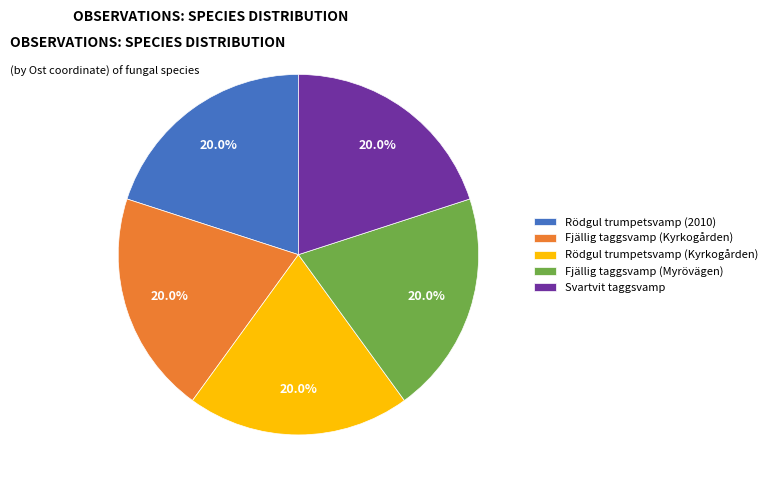

Is there any slice that represents more than half of the pie?

No